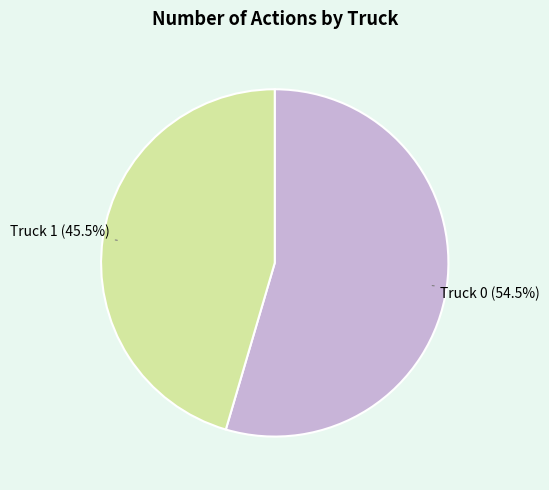

To the nearest percent, what is the difference between the Truck 1 and Truck 0 slice percentages?

9%